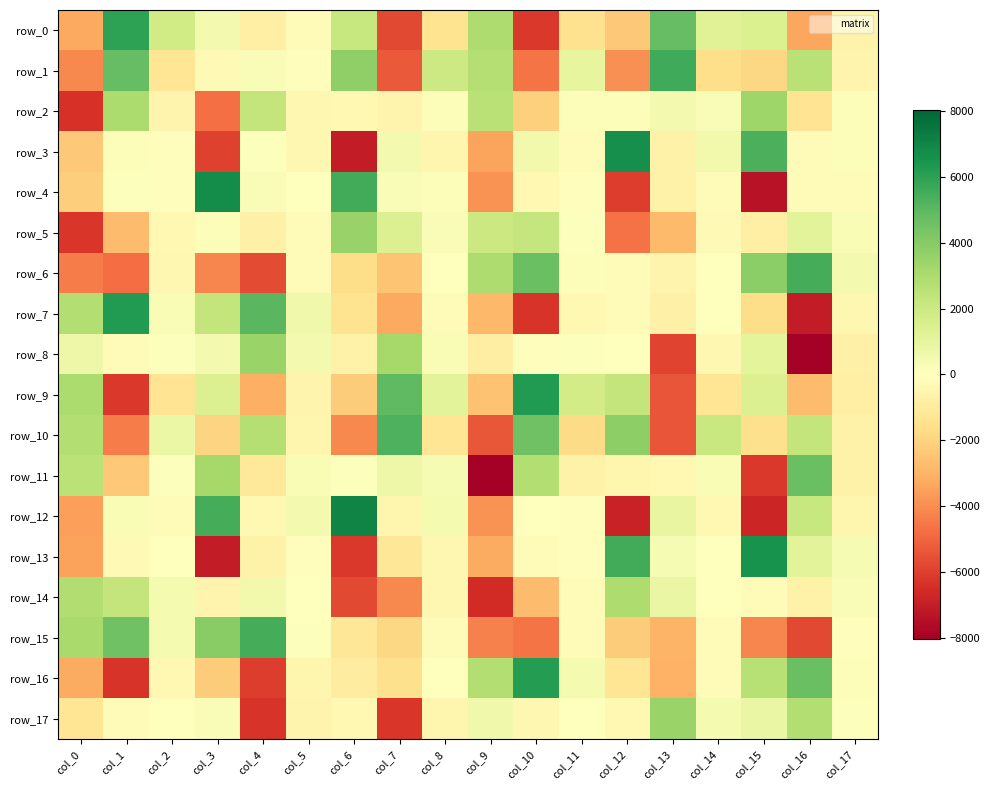

Reading left to right, extract all data points from this chart.

row_0: col_0=-3323.8	col_1=6003.0	col_2=1868.6	col_3=488.5	col_4=-760.0	col_5=-163.7	col_6=2133.3	col_7=-5711.7	col_8=-1402.1	col_9=2914.1	col_10=-6165.4	col_11=-1496.7	col_12=-2351.8	col_13=4769.5	col_14=1309.7	col_15=1497.9	col_16=-3384.1	col_17=-611.7
row_1: col_0=-4093.2	col_1=4818.9	col_2=-1283.6	col_3=-282.9	col_4=241.2	col_5=-66.4	col_6=3736.7	col_7=-5312.8	col_8=2002.6	col_9=2732.9	col_10=-4582.4	col_11=991.5	col_12=-3943.3	col_13=5600.1	col_14=-1597.6	col_15=-1839.6	col_16=2577.8	col_17=-539.3
row_2: col_0=-6348.7	col_1=2955.5	col_2=-518.1	col_3=-4709.5	col_4=2267.0	col_5=-400.0	col_6=-324.7	col_7=-514.3	col_8=171.9	col_9=2590.8	col_10=-2122.1	col_11=177.3	col_12=147.8	col_13=485.4	col_14=209.0	col_15=3327.7	col_16=-1327.9	col_17=182.0
row_3: col_0=-2321.6	col_1=145.2	col_2=-104.8	col_3=-5938.2	col_4=99.1	col_5=-422.9	col_6=-7058.1	col_7=451.0	col_8=-462.3	col_9=-3421.7	col_10=540.2	col_11=-130.9	col_12=6653.2	col_13=-654.6	col_14=549.4	col_15=5356.4	col_16=-250.5	col_17=170.9
row_4: col_0=-2194.1	col_1=65.7	col_2=-100.0	col_3=6768.7	col_4=210.0	col_5=-9.3	col_6=5522.8	col_7=199.5	col_8=164.4	col_9=-3847.5	col_10=-326.0	col_11=-102.9	col_12=-6029.7	col_13=-650.3	col_14=-235.8	col_15=-7353.0	col_16=-238.2	col_17=-222.5
row_5: col_0=-6240.4	col_1=-2736.4	col_2=-326.5	col_3=166.4	col_4=-711.4	col_5=-238.9	col_6=3561.6	col_7=1420.7	col_8=241.7	col_9=2062.2	col_10=2231.5	col_11=68.4	col_12=-4684.3	col_13=-2783.9	col_14=-302.0	col_15=-774.5	col_16=1136.7	col_17=259.8
row_6: col_0=-4411.0	col_1=-4781.9	col_2=-379.1	col_3=-4181.9	col_4=-5690.9	col_5=-193.2	col_6=-1692.7	col_7=-2482.7	col_8=-41.2	col_9=2925.6	col_10=4647.8	col_11=175.5	col_12=-156.5	col_13=-540.3	col_14=-53.1	col_15=3841.4	col_16=5481.1	col_17=479.2
row_7: col_0=2804.6	col_1=6210.3	col_2=293.5	col_3=2310.0	col_4=5019.1	col_5=611.6	col_6=-1437.4	col_7=-3298.5	col_8=-156.7	col_9=-2824.3	col_10=-6291.4	col_11=-342.0	col_12=-248.7	col_13=-744.2	col_14=33.0	col_15=-1653.8	col_16=-7078.6	col_17=-389.5
row_8: col_0=726.0	col_1=-134.1	col_2=91.7	col_3=466.5	col_4=3467.7	col_5=471.3	col_6=-683.1	col_7=3136.6	col_8=284.7	col_9=-864.8	col_10=-94.4	col_11=113.5	col_12=6.8	col_13=-5860.4	col_14=-388.8	col_15=1069.6	col_16=-8028.1	col_17=-746.1
row_9: col_0=2951.2	col_1=-6205.8	col_2=-1369.7	col_3=1382.7	col_4=-3080.4	col_5=-529.7	col_6=-2245.5	col_7=4907.3	col_8=1162.9	col_9=-2558.0	col_10=6229.1	col_11=1800.0	col_12=2295.4	col_13=-5422.7	col_14=-1301.2	col_15=1402.1	col_16=-2736.0	col_17=-770.6
row_10: col_0=2763.3	col_1=-4428.1	col_2=786.1	col_3=-1968.1	col_4=2732.8	col_5=-471.8	col_6=-4121.6	col_7=5318.1	col_8=-1282.2	col_9=-5368.1	col_10=4554.4	col_11=-1712.9	col_12=3825.8	col_13=-5443.6	col_14=2075.0	col_15=-1539.1	col_16=2312.9	col_17=-656.7
row_11: col_0=2513.6	col_1=-2323.7	col_2=69.5	col_3=3153.3	col_4=-1100.0	col_5=312.8	col_6=92.1	col_7=725.1	col_8=318.4	col_9=-8000.3	col_10=2770.2	col_11=-636.3	col_12=-447.8	col_13=-330.0	col_14=309.3	col_15=-6194.2	col_16=4702.8	col_17=-680.1
row_12: col_0=-3523.0	col_1=275.6	col_2=-200.3	col_3=5466.3	col_4=-352.7	col_5=449.7	col_6=7040.2	col_7=-456.7	col_8=421.7	col_9=-3859.7	col_10=-60.5	col_11=-104.6	col_12=-6880.9	col_13=905.1	col_14=-369.1	col_15=-6724.0	col_16=2134.5	col_17=-439.8
row_13: col_0=-3459.8	col_1=-278.0	col_2=-11.3	col_3=-7025.1	col_4=-652.0	col_5=-87.2	col_6=-6164.2	col_7=-1221.9	col_8=-409.7	col_9=-3241.4	col_10=-145.9	col_11=-87.0	col_12=5538.4	col_13=356.0	col_14=54.5	col_15=6540.9	col_16=1147.1	col_17=357.2
row_14: col_0=2823.6	col_1=2274.7	col_2=384.9	col_3=-532.7	col_4=557.2	col_5=-4.1	col_6=-5711.3	col_7=-4104.8	col_8=-414.7	col_9=-6535.5	col_10=-2754.8	col_11=-234.2	col_12=2929.4	col_13=859.1	col_14=43.2	col_15=-211.9	col_16=-639.1	col_17=239.9
row_15: col_0=3098.9	col_1=4561.3	col_2=413.1	col_3=3947.4	col_4=5490.5	col_5=100.4	col_6=-1213.6	col_7=-1853.7	col_8=-131.8	col_9=-4272.0	col_10=-4633.6	col_11=-203.7	col_12=-2253.2	col_13=-3003.6	col_14=-143.5	col_15=-4158.9	col_16=-5731.3	col_17=-117.3
row_16: col_0=-3214.4	col_1=-6276.7	col_2=-339.3	col_3=-2208.5	col_4=-6045.7	col_5=-495.1	col_6=-926.0	col_7=-1532.9	col_8=-61.8	col_9=2767.9	col_10=6175.4	col_11=413.1	col_12=-1262.2	col_13=-3067.0	col_14=-135.9	col_15=2640.4	col_16=4684.2	col_17=168.9
row_17: col_0=-1286.6	col_1=-205.0	col_2=25.9	col_3=232.6	col_4=-6299.1	col_5=-521.5	col_6=-365.7	col_7=-6254.6	col_8=-481.1	col_9=598.9	col_10=-426.1	col_11=44.8	col_12=-364.3	col_13=3450.6	col_14=385.2	col_15=870.1	col_16=2812.7	col_17=88.0